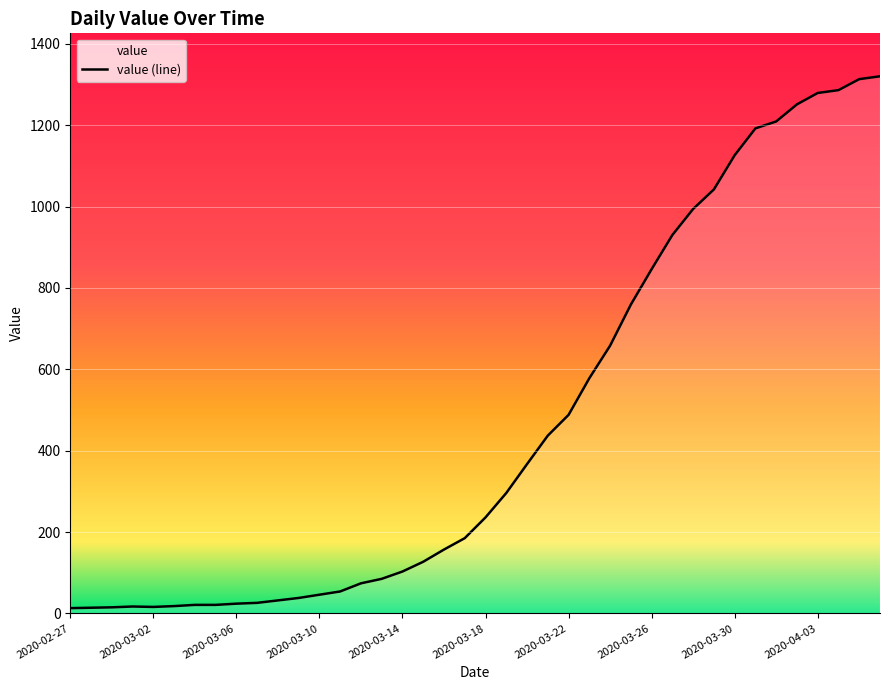

What is the sum of all values?

18693